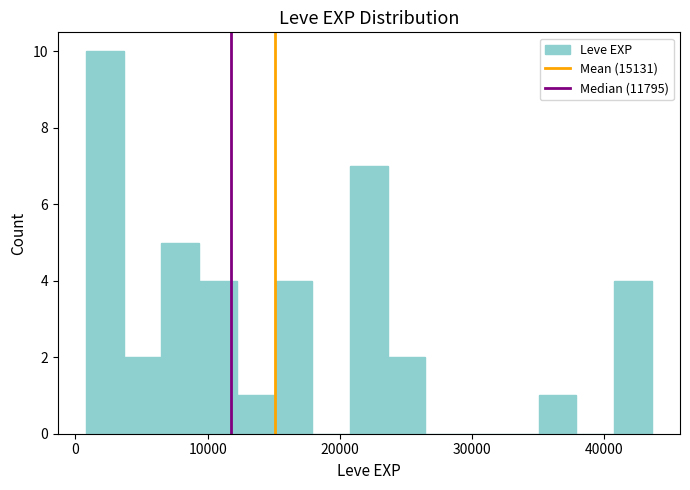

Around what value on the x-axis is the tallest bar? Give the approximate position of its centre, as read against the axis.

2000